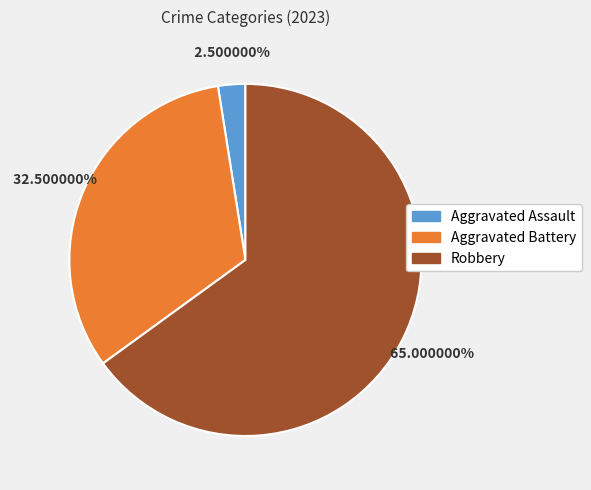

To the nearest percent, what is the average slice percentage?

33%